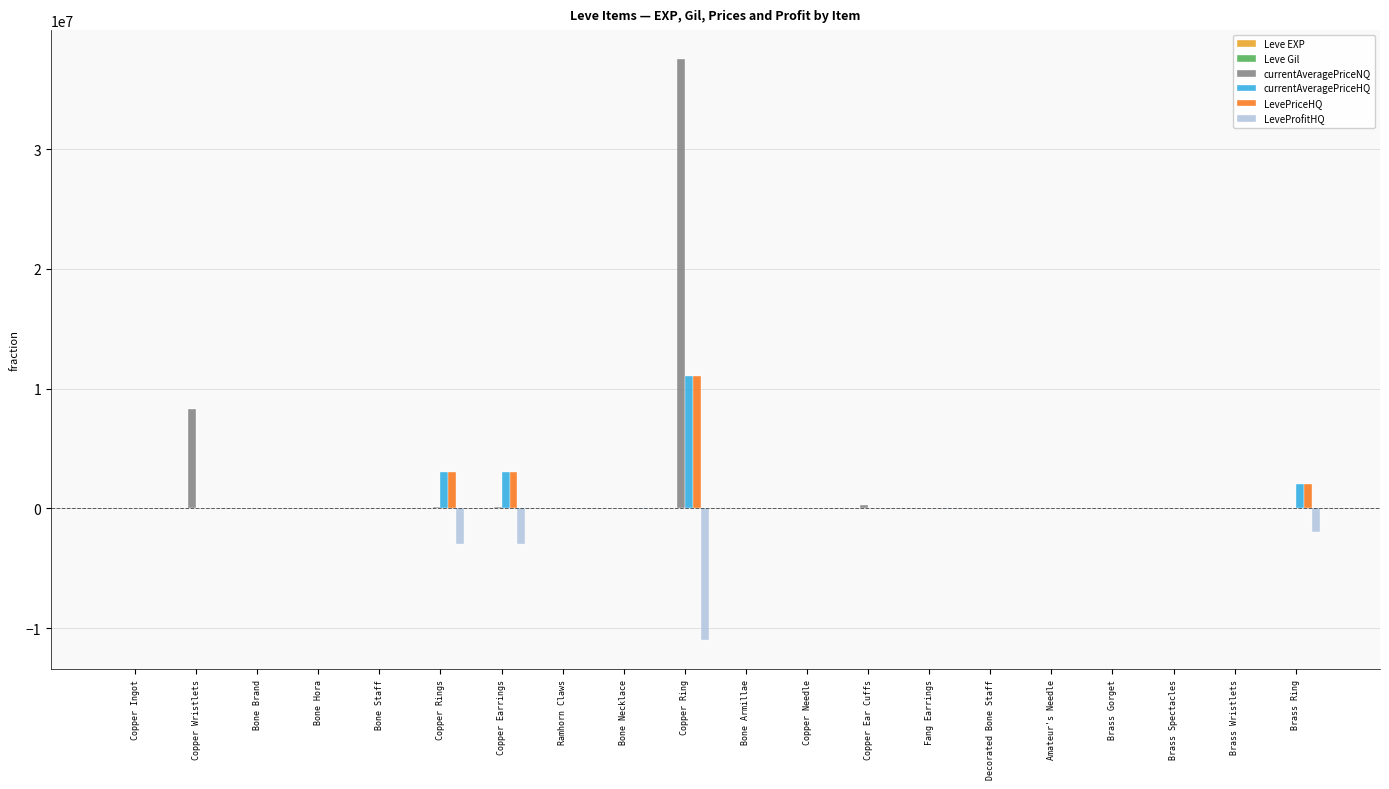

What is the difference between the LeveProfitHQ values at Fang Earrings and Bone Brand?

40576